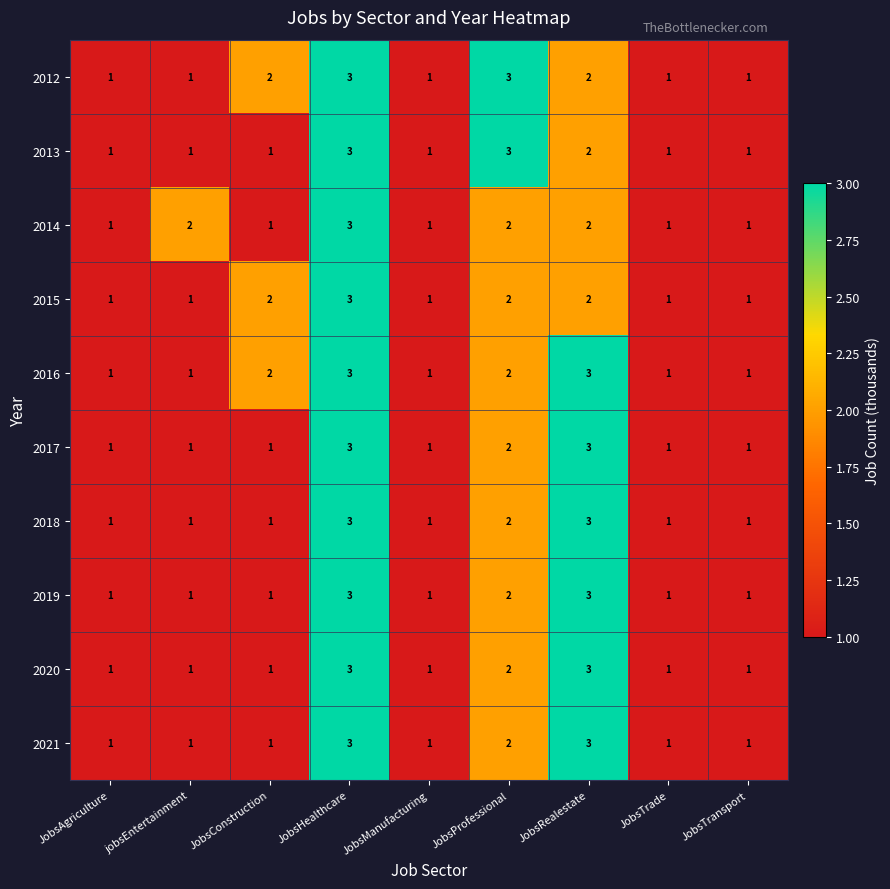

True or false: 2012 has a value of 1 at JobsTrade.

True